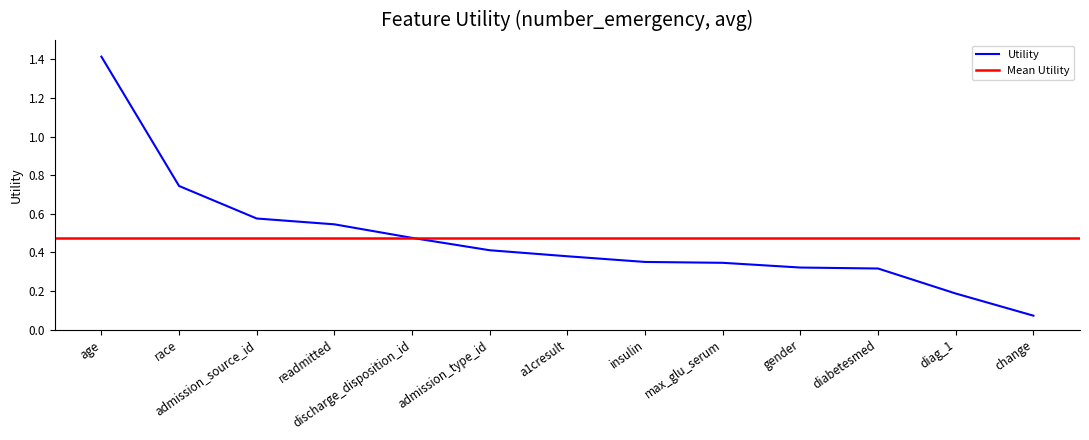

Is it true that the value at admission_source_id is 0.8?

False